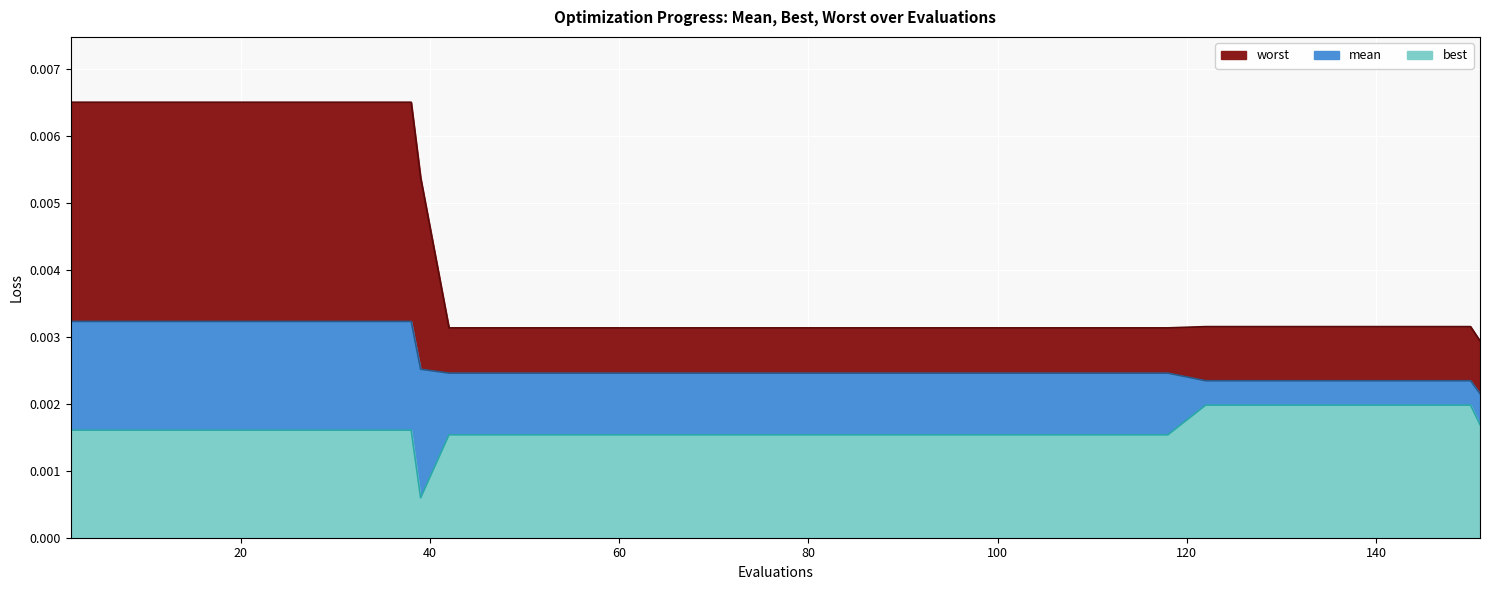

True or false: worst has more than 2 interior local peaks.

False